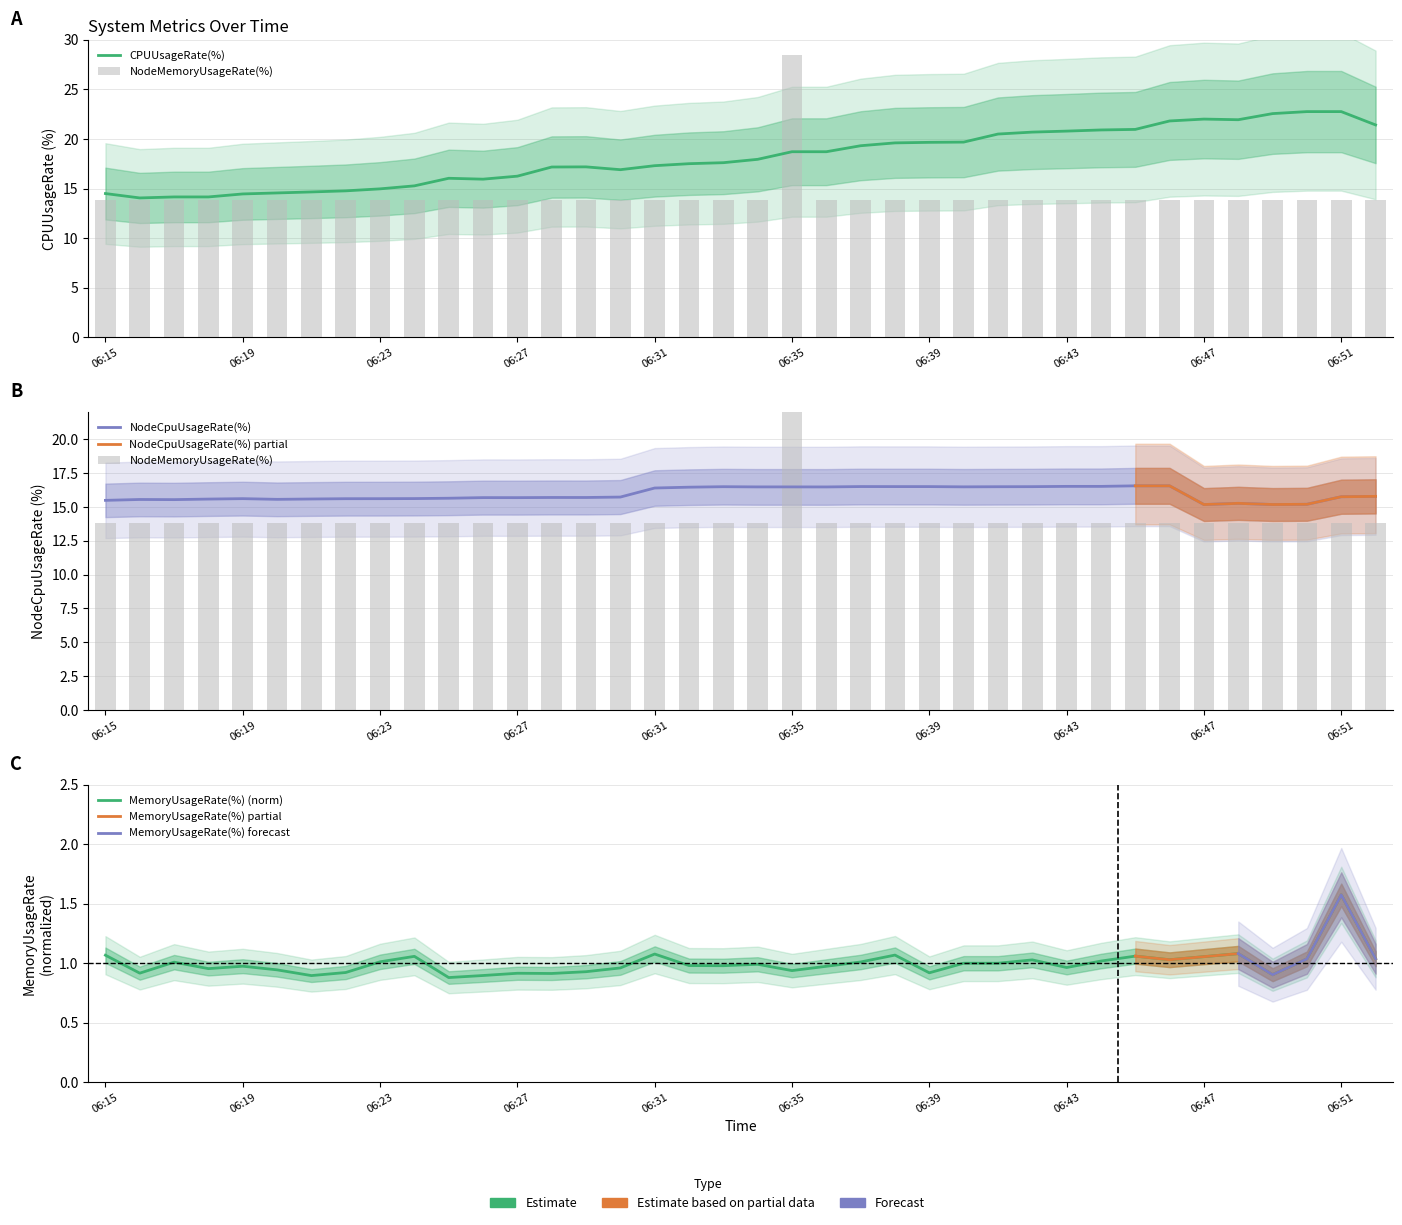

What is the value of the MemoryUsageRate(%) bar at the 13th from the left?

0.9